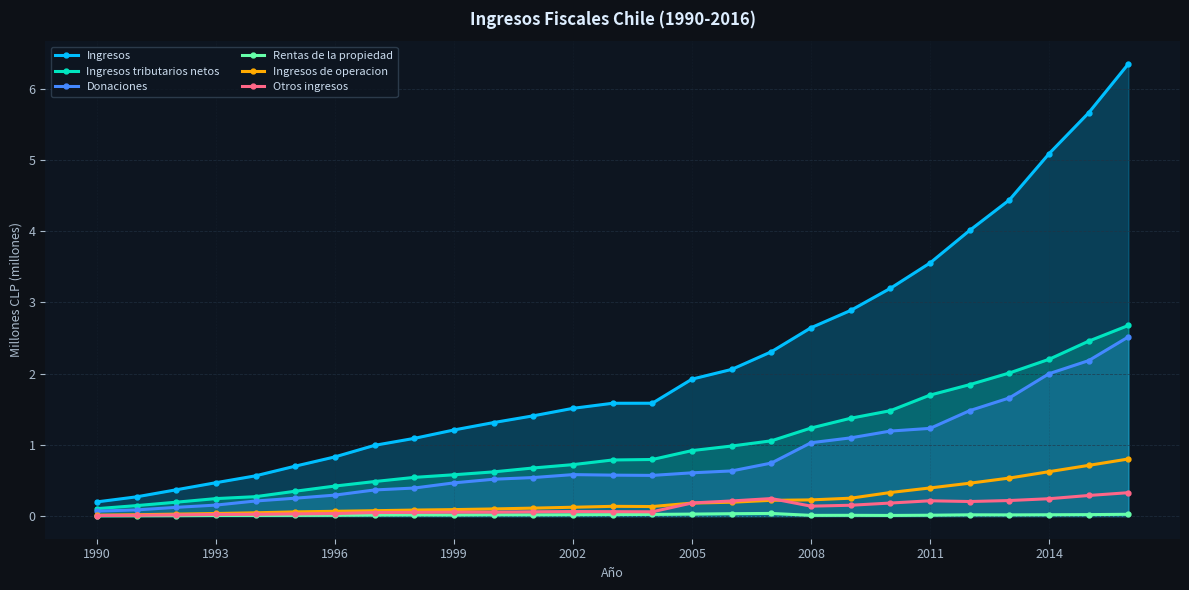

How many times do Otros ingresos and Ingresos de operacion cross each other?

2